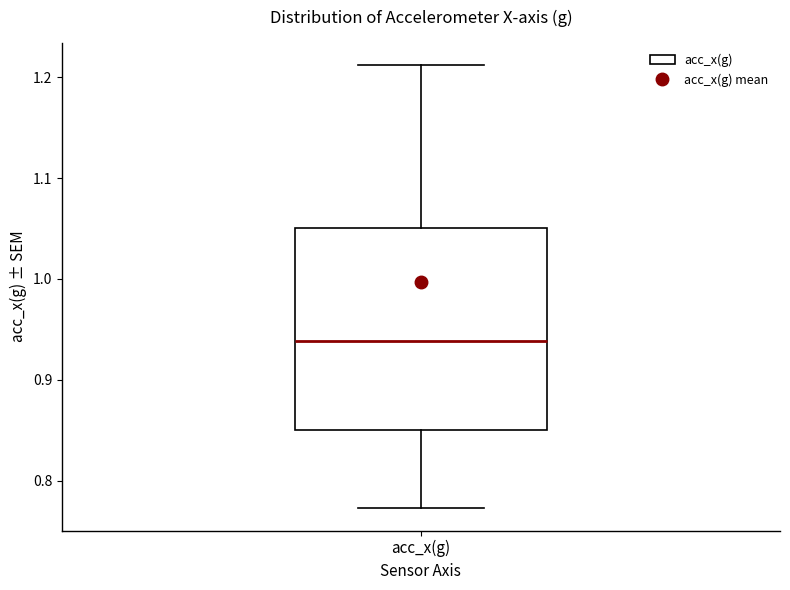

Where does the median line of the box for acc_x(g) sit on the y-axis? The values are not printed on the chart, so give them approximately, as read against the axis.

0.94